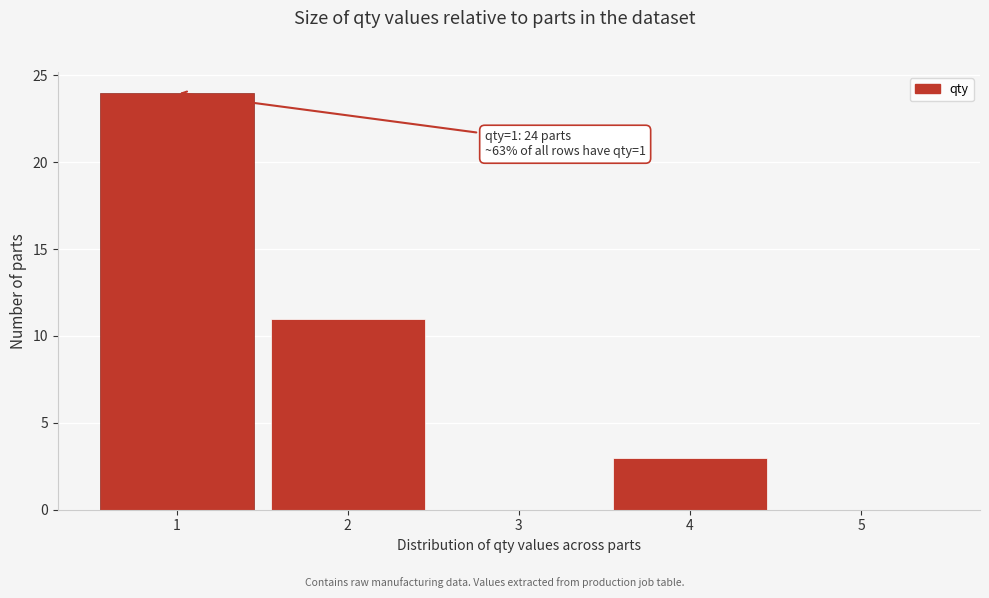

Over which range of the x-axis is the bar tallest?

0.5 to 1.5